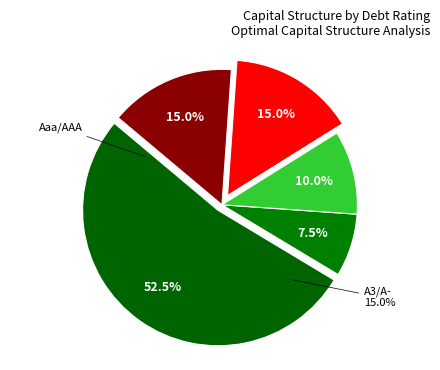

Does Aa2/AA account for over 50% of the chart?

No